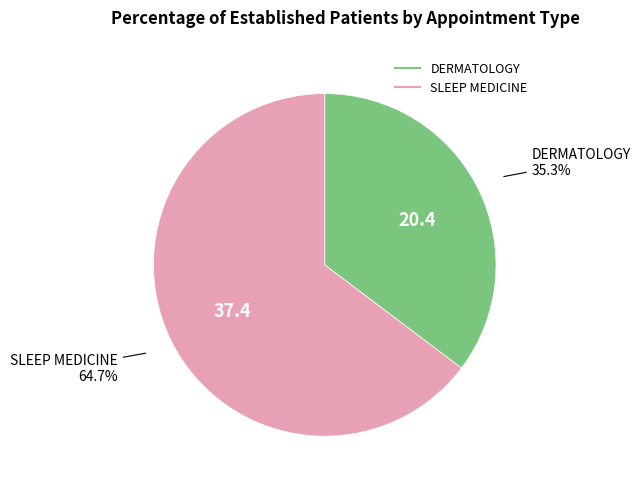

To the nearest percent, what is the difference between the SLEEP MEDICINE and DERMATOLOGY slice percentages?

29%